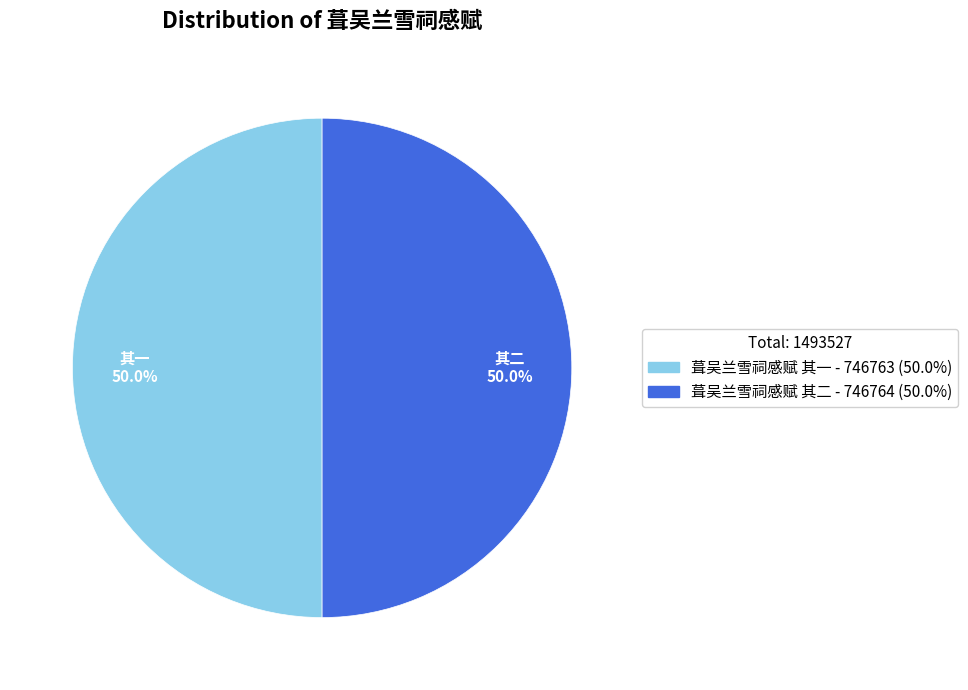

What is the ratio of the value at 葺吴兰雪祠感赋 其一 - 746763 (50.0%) to the value at 葺吴兰雪祠感赋 其二 - 746764 (50.0%)?

1.0